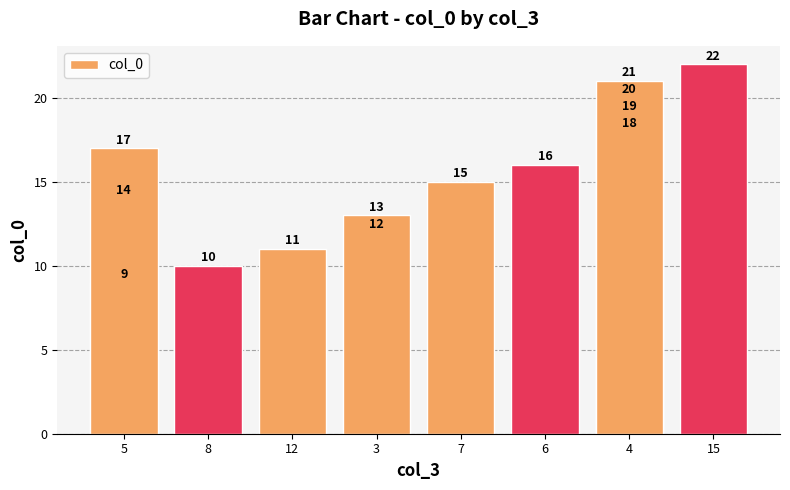

What is the difference between the maximum and minimum values?

13